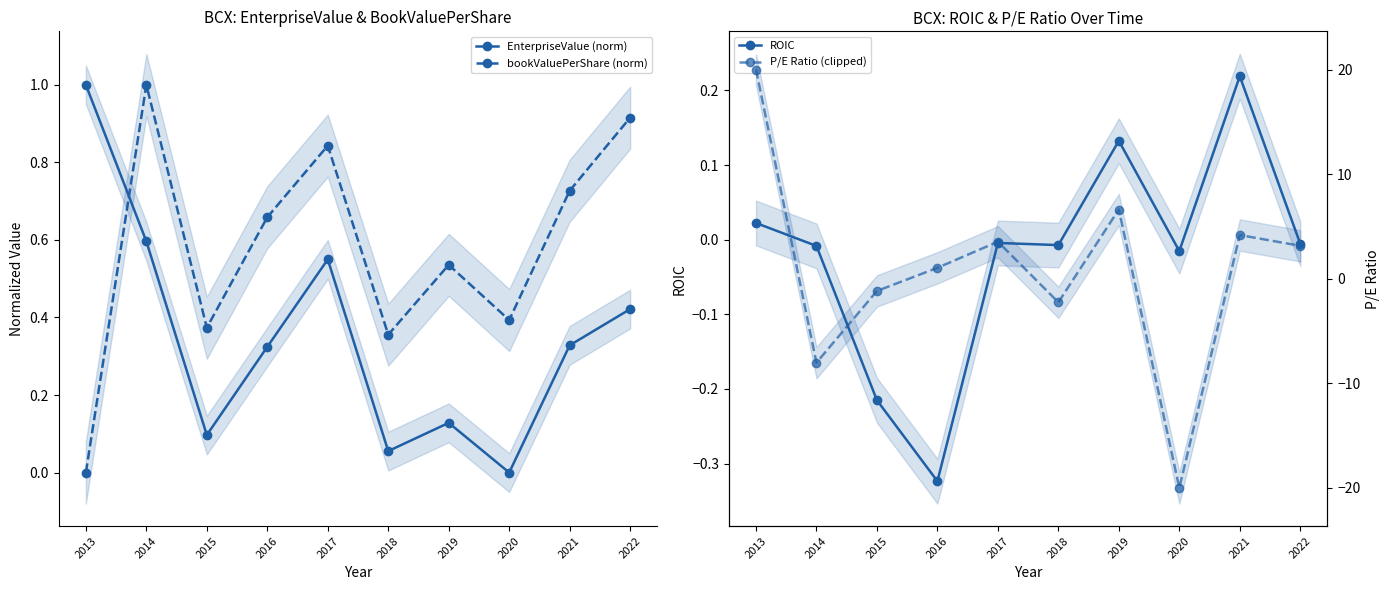

True or false: ROIC has more than 2 interior local peaks.

True